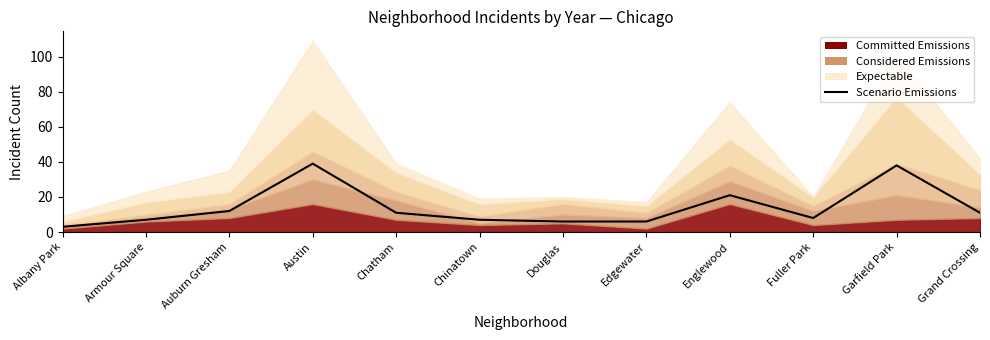

What is the difference between the maximum and minimum values?

36